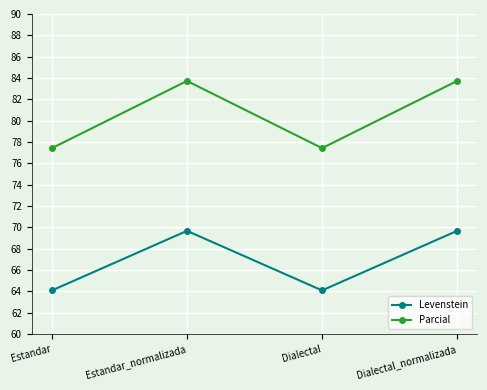

Which series has the largest total across all categories?

Parcial